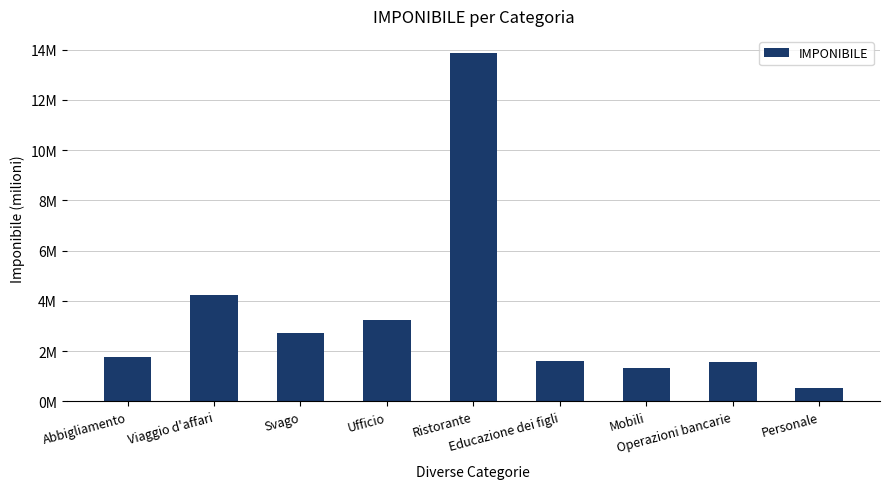

Does the chart contain any negative values?

No